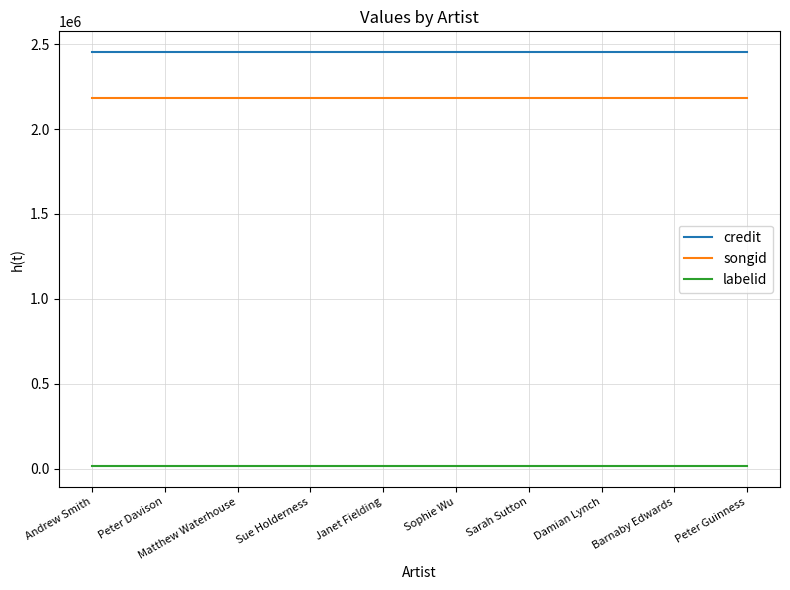

Read the labelid value at Matthew Waterhouse.

16092